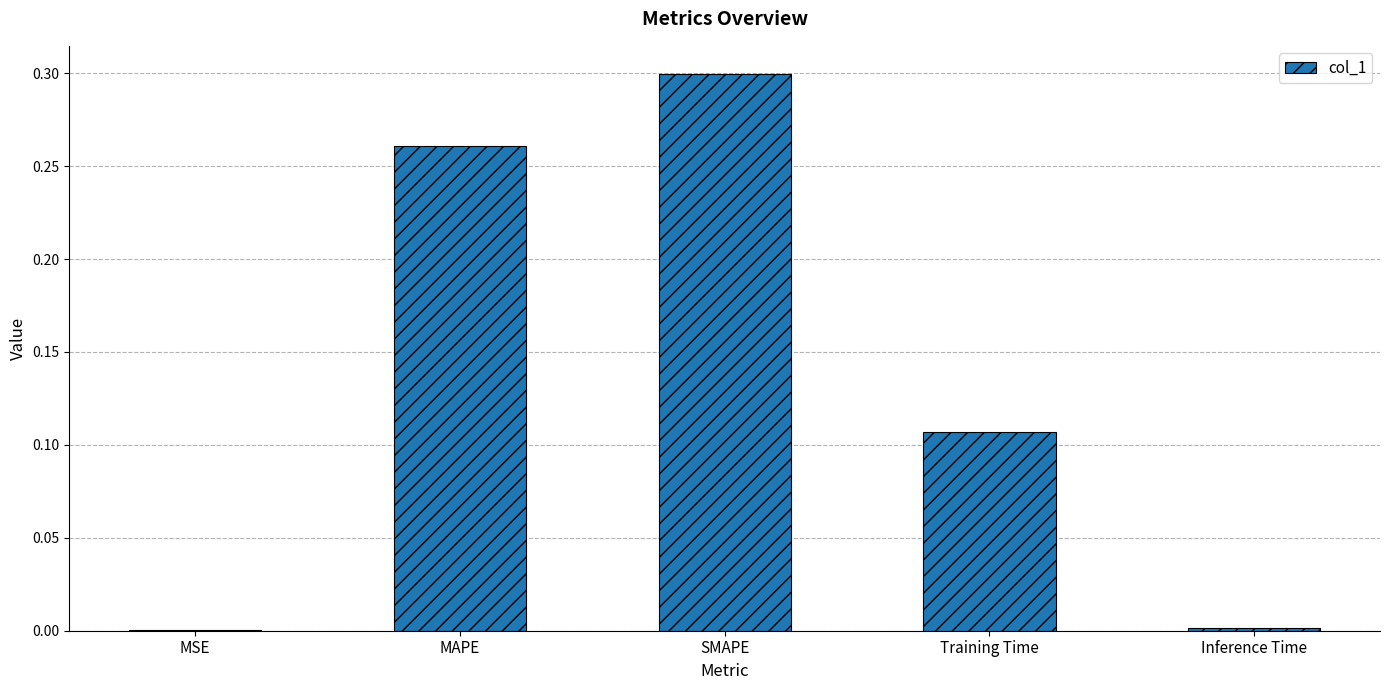

Between Training Time and MAPE, which is larger?

MAPE